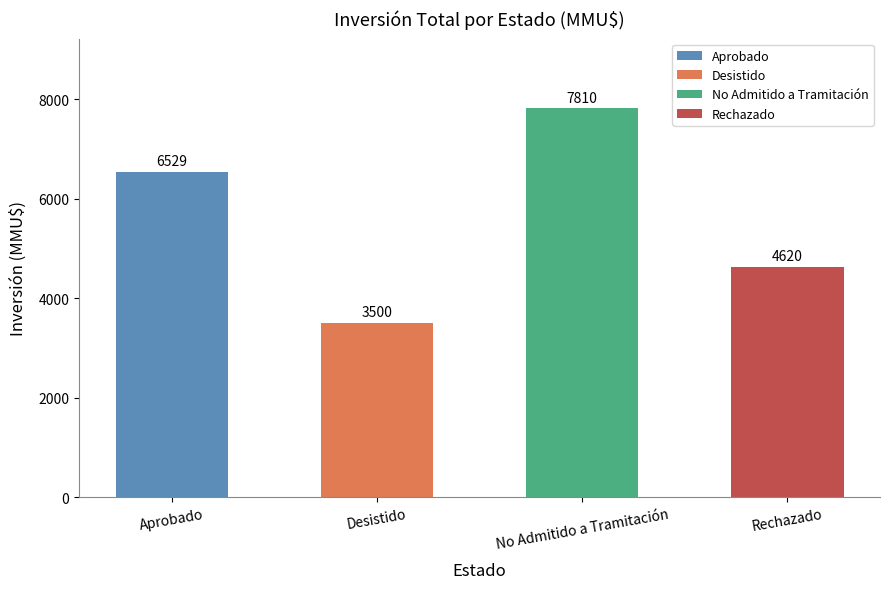

Are the bars horizontal?

No